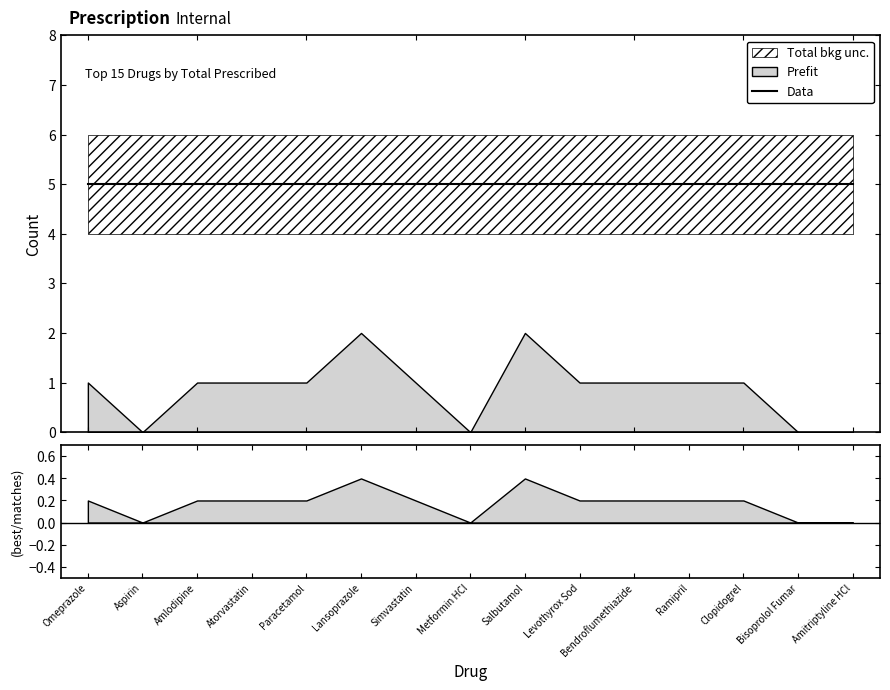

True or false: tn has more than 1 points higher than both neighbors.

False